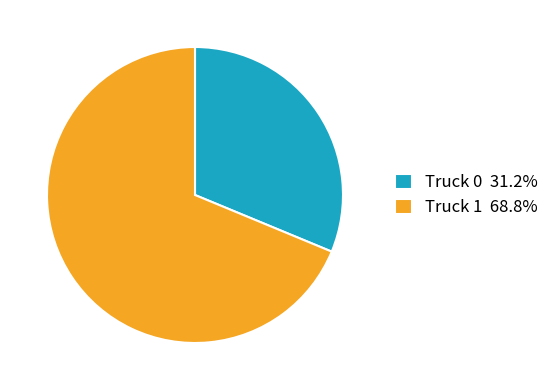

Is the sum of Truck 1 68.8% and Truck 0 31.2% greater than half?

Yes